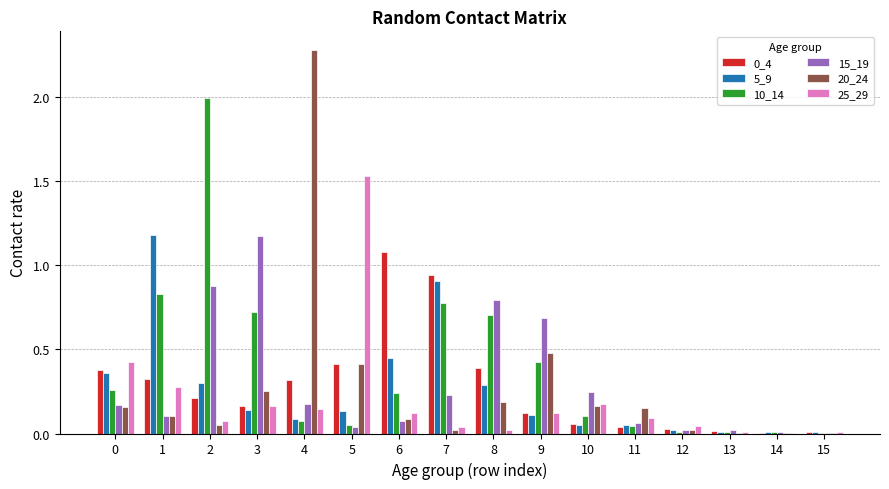

Count the number of data series in this chart.

6